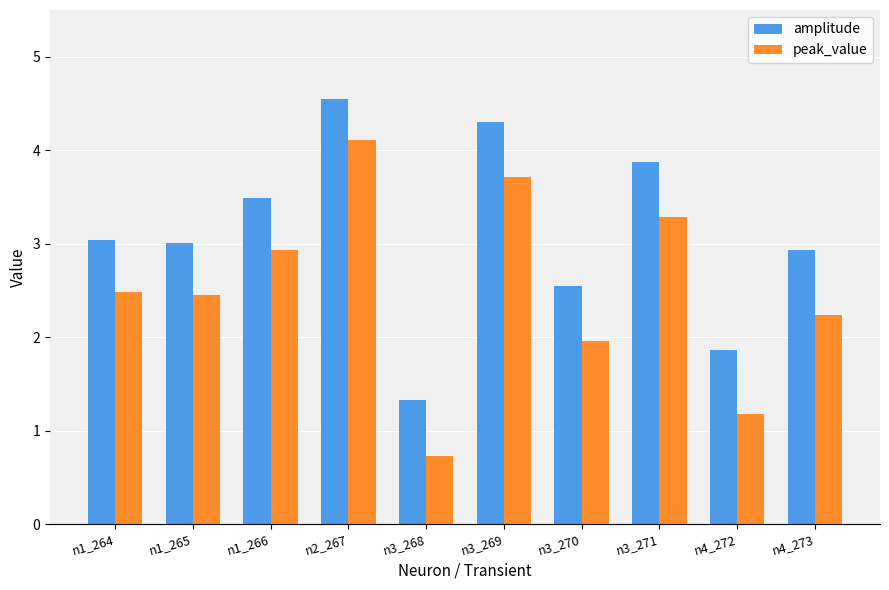

The value of amplitude at n3_268 is 0.4. True or false?

False